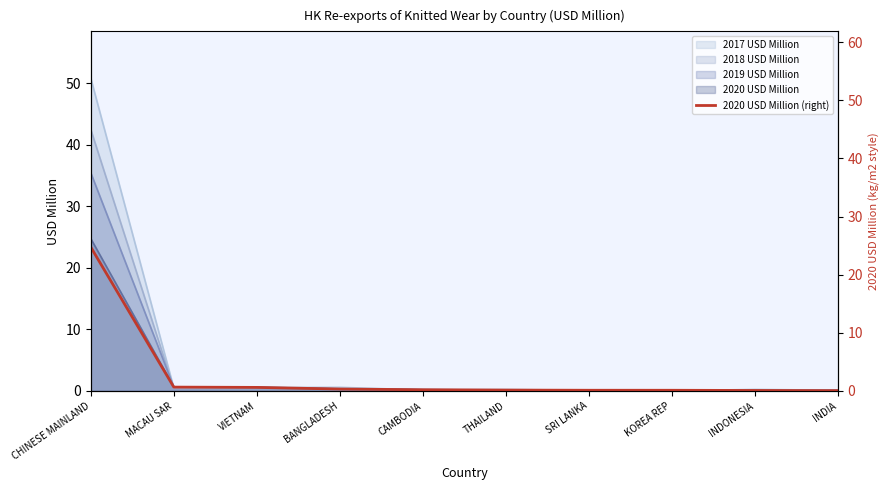

Between INDIA and INDONESIA, which is larger?

INDONESIA